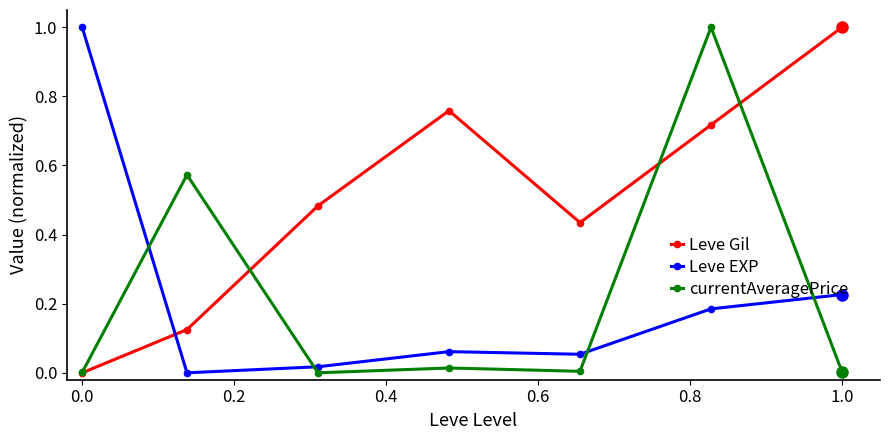

Which series has the largest total across all categories?

Leve Gil